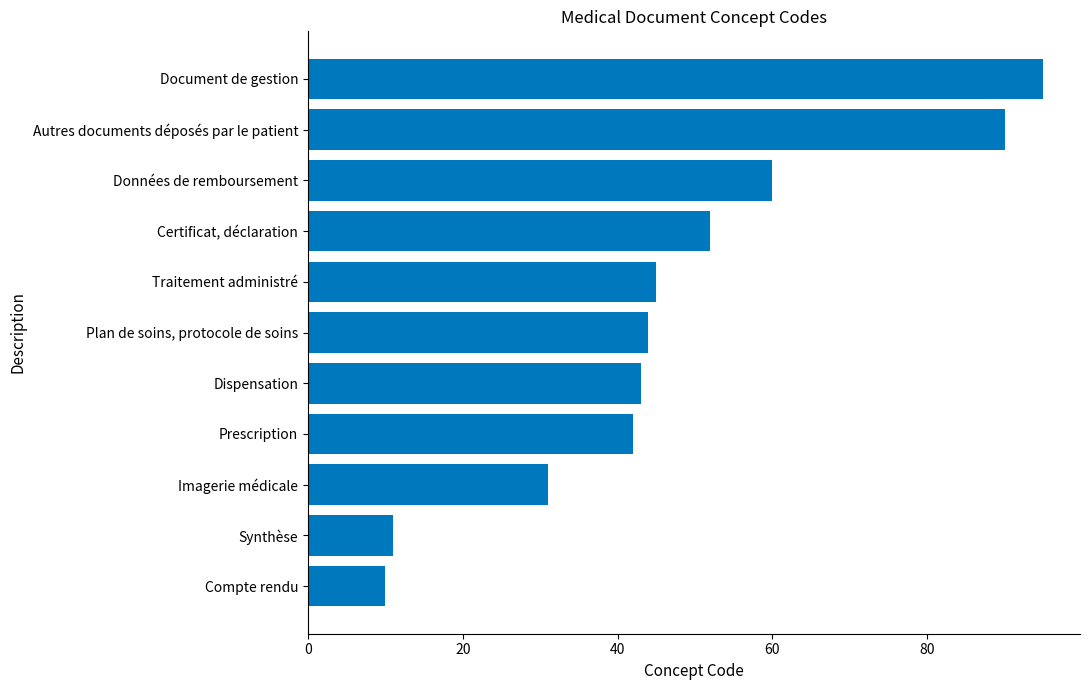

List the labels in order of value, largest first.

Document de gestion, Autres documents déposés par le patient, Données de remboursement, Certificat, déclaration, Traitement administré, Plan de soins, protocole de soins, Dispensation, Prescription, Imagerie médicale, Synthèse, Compte rendu